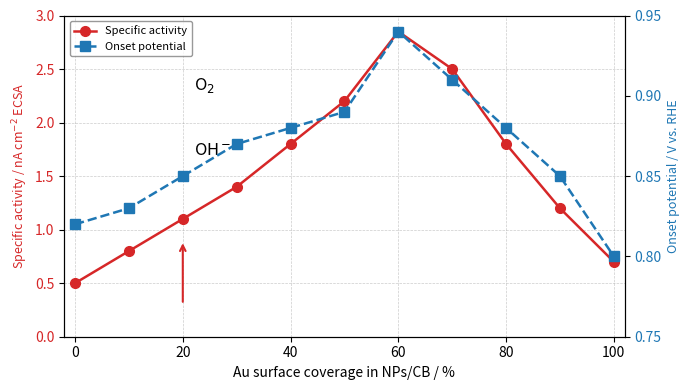

Which series has the largest total across all categories?

Specific activity